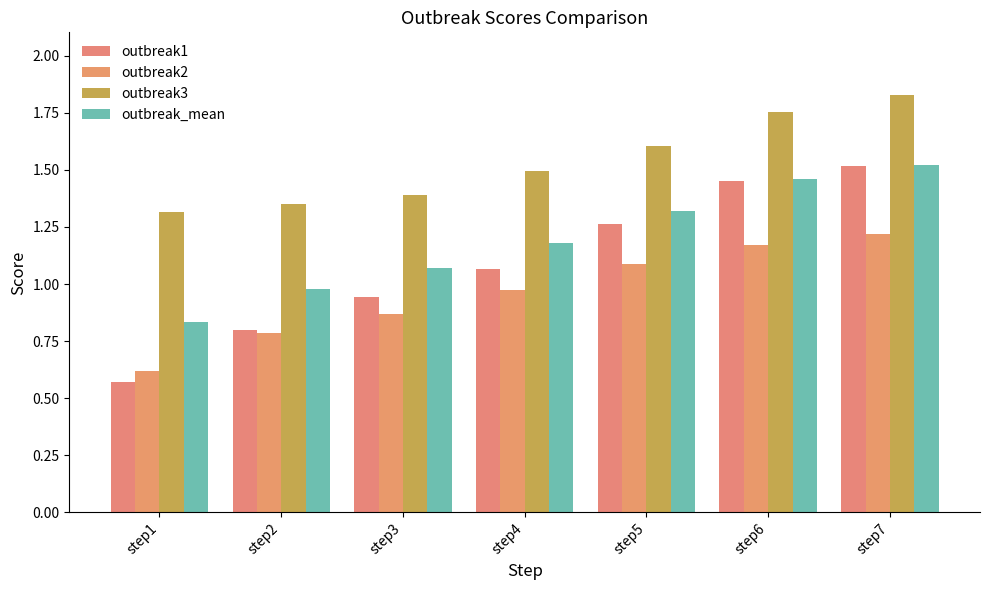

At how many categories does at least one series exceed 1?

7